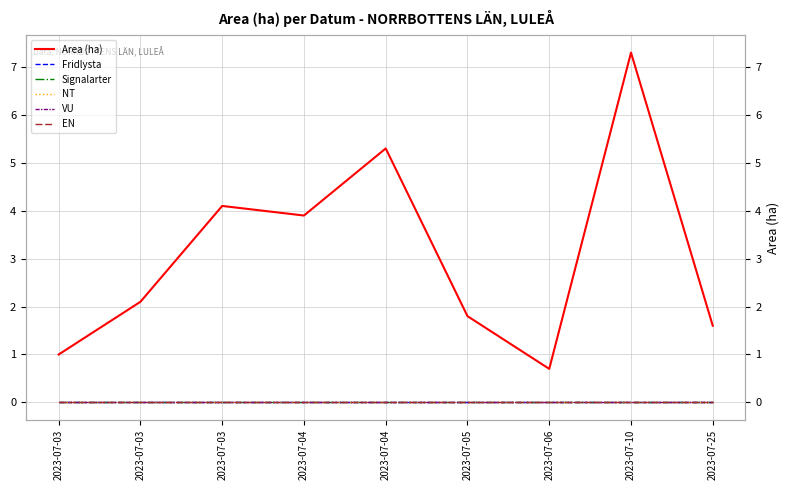

Count the number of categories in the chart.

9